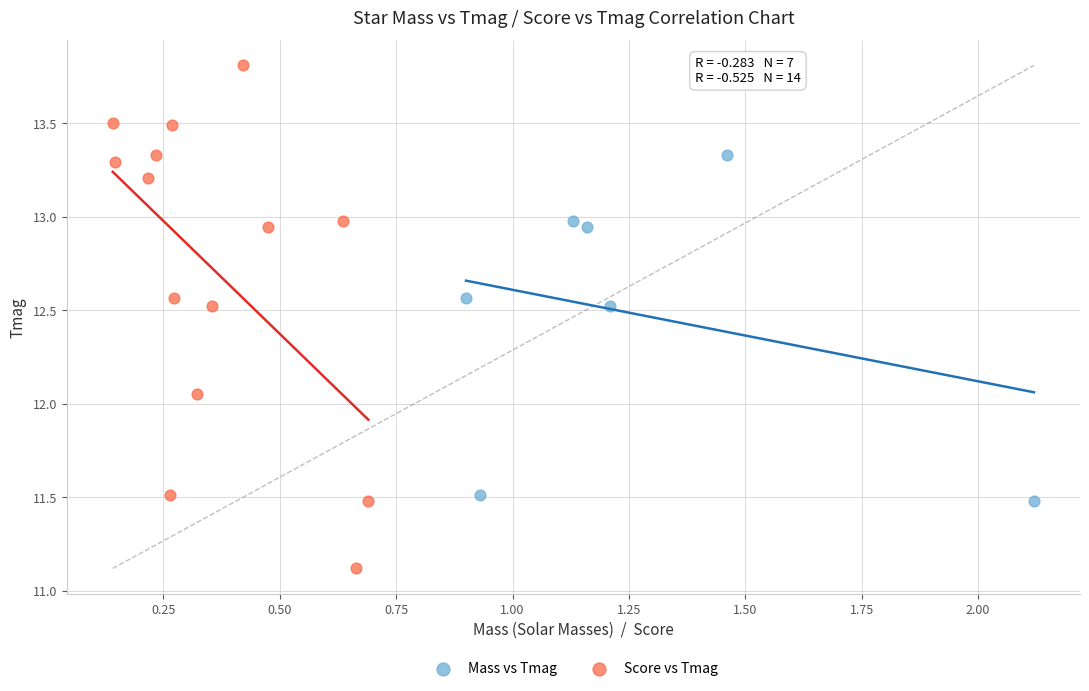

Which series has the largest Y range (max minus min)?

Score vs Tmag